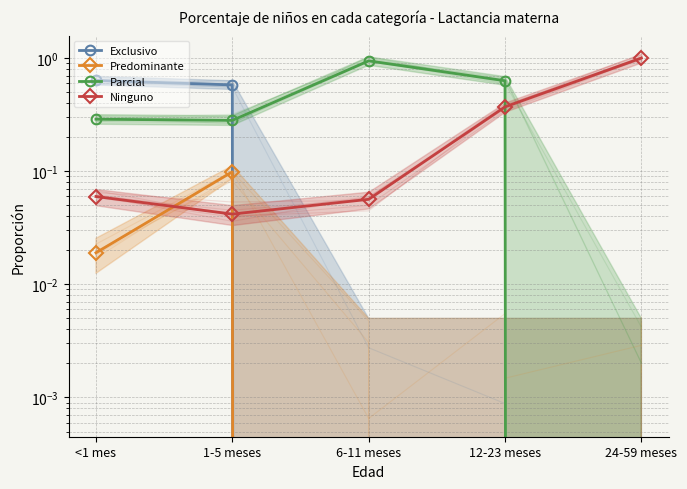

True or false: Exclusivo has more than 2 interior local peaks.

False